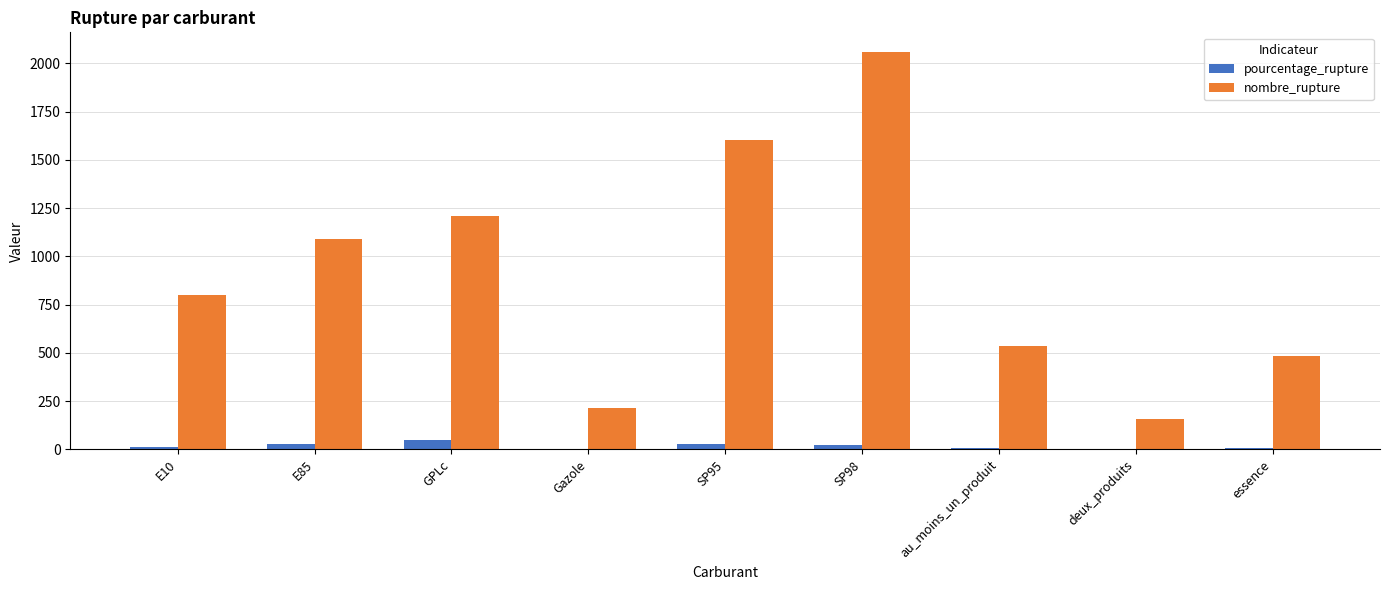

Which series changed the most between E10 and SP98?

nombre_rupture